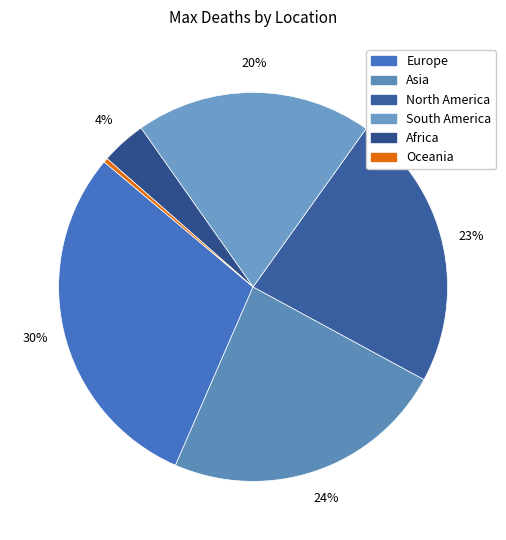

Is it true that South America is 27% of the pie?

False